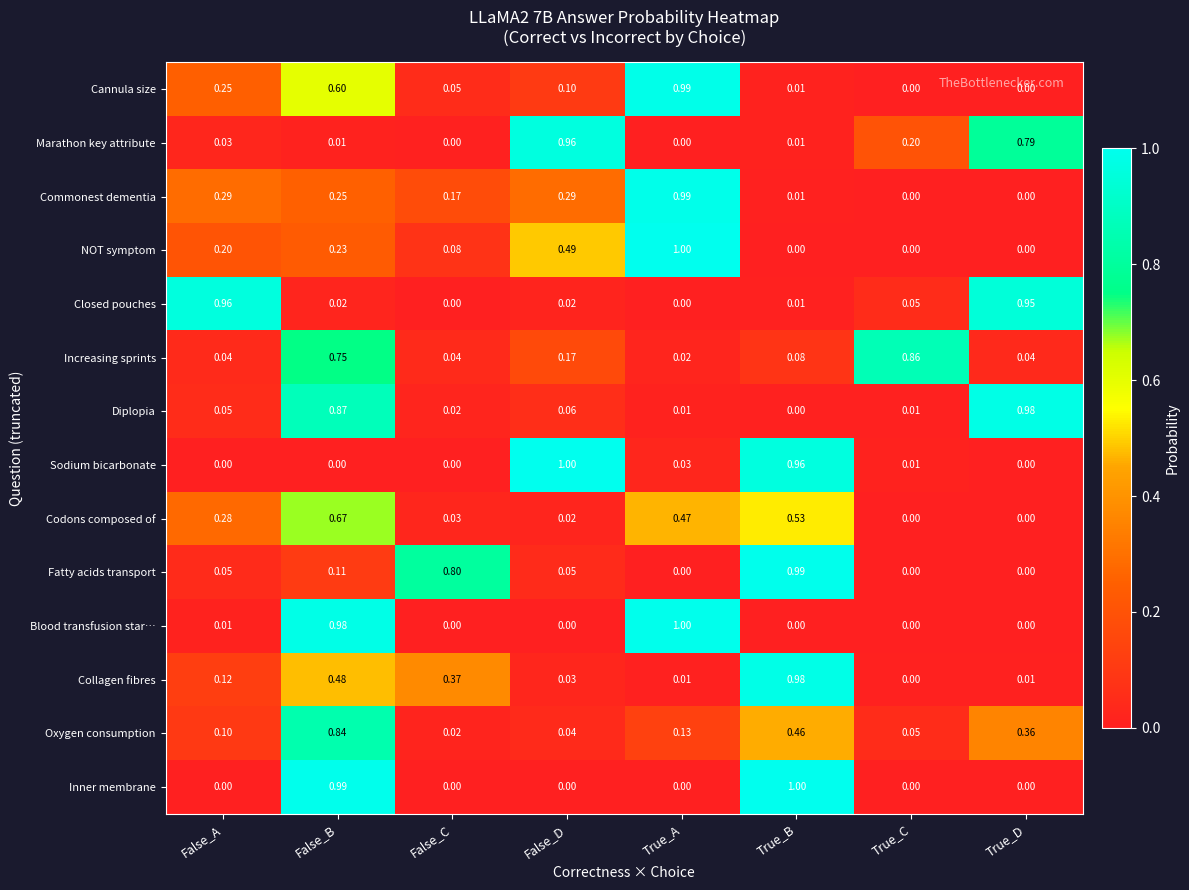

At which label does Collagen fibres reach its minimum?

True_C